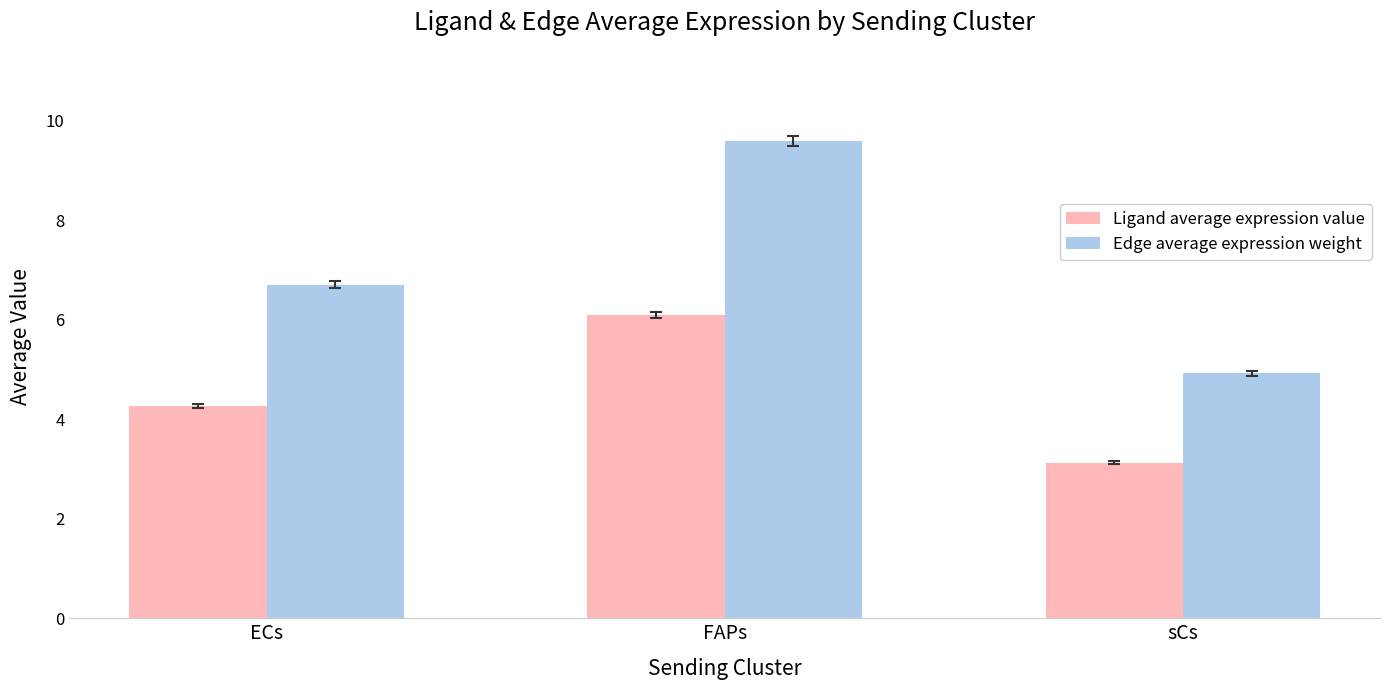

What are all the series names shown in the legend?

Ligand average expression value, Edge average expression weight